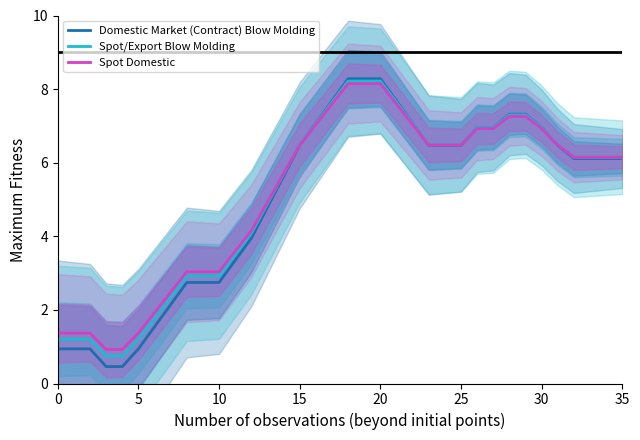

At which label is Domestic Market (Contract) Blow Molding closest to 4?

12